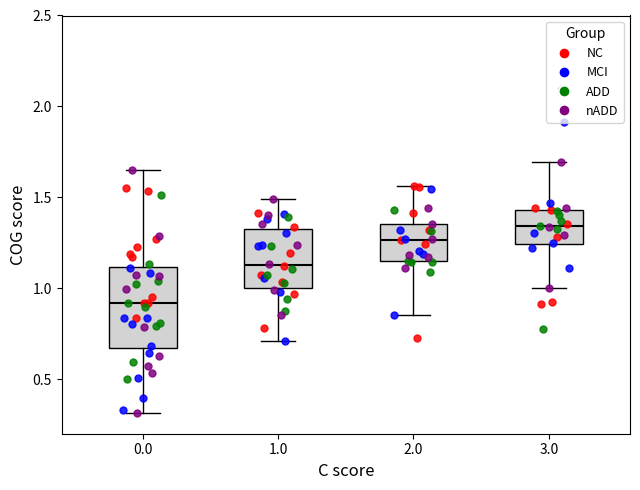

Reading left to right, transcribe this box plot: for each box, give where its median line is, the range the box spans, and where its two whiskers end, as read against the y-axis. The values are not printed on the chart, so give them approximately, as read against the axis.

0.0: median 0.90, box 0.65 to 1.10, whiskers 0.30 to 1.65
1.0: median 1.15, box 1.00 to 1.35, whiskers 0.70 to 1.50
2.0: median 1.25, box 1.15 to 1.35, whiskers 0.85 to 1.55
3.0: median 1.35, box 1.25 to 1.45, whiskers 1.00 to 1.70